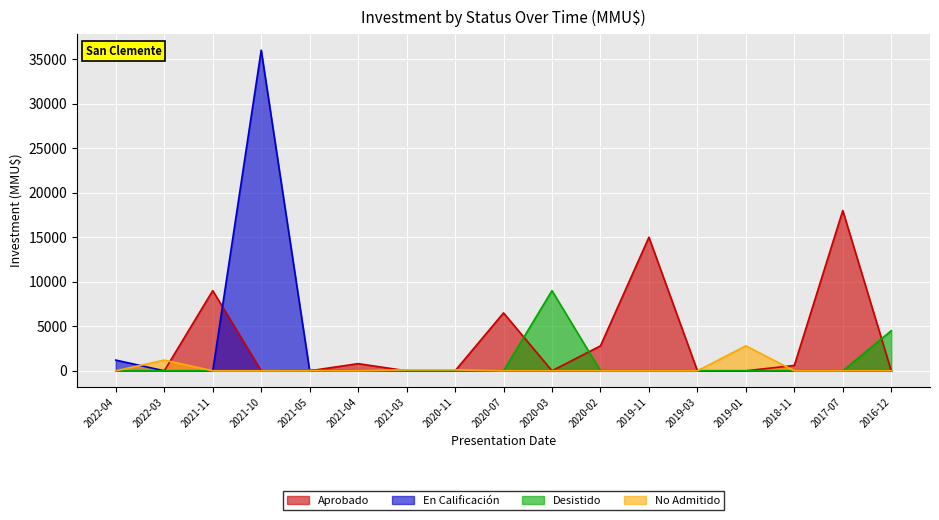

Reading left to right, extract all data points from this chart.

Aprobado: 0	0	9000	0	0	800	0	0	6500	0	2800	15000	0	0	600	18000	0
En Calificación: 1200	0	0	36000	0	0	0	0	0	0	0	0	0	0	0	0	0
Desistido: 0	0	0	0	100	0	0	0	0	9000	0	0	0	0	0	0	4500
No Admitido: 0	1200	0	0	0	0	100	100	0	0	0	0	0	2800	0	0	0